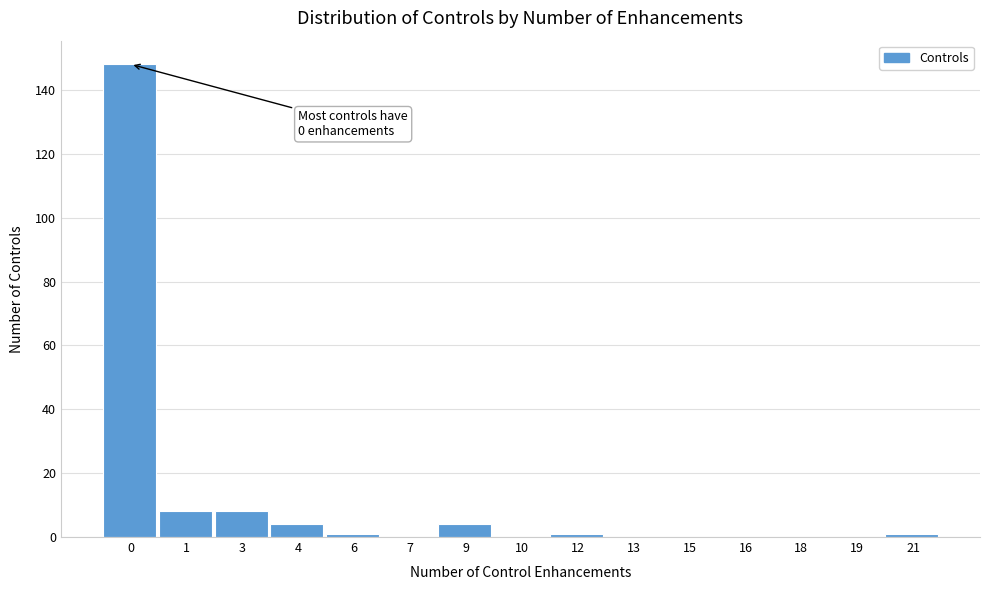

Reading right to left, what are all the values shown in this chart?

21=1	19=0	18=0	16=0	15=0	13=0	12=1	10=0	9=4	7=0	6=1	4=4	3=8	1=8	0=148